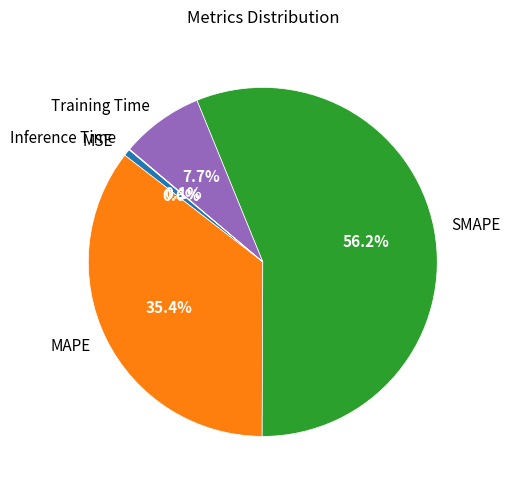

What percentage do Training Time and SMAPE together represent?

63.9%